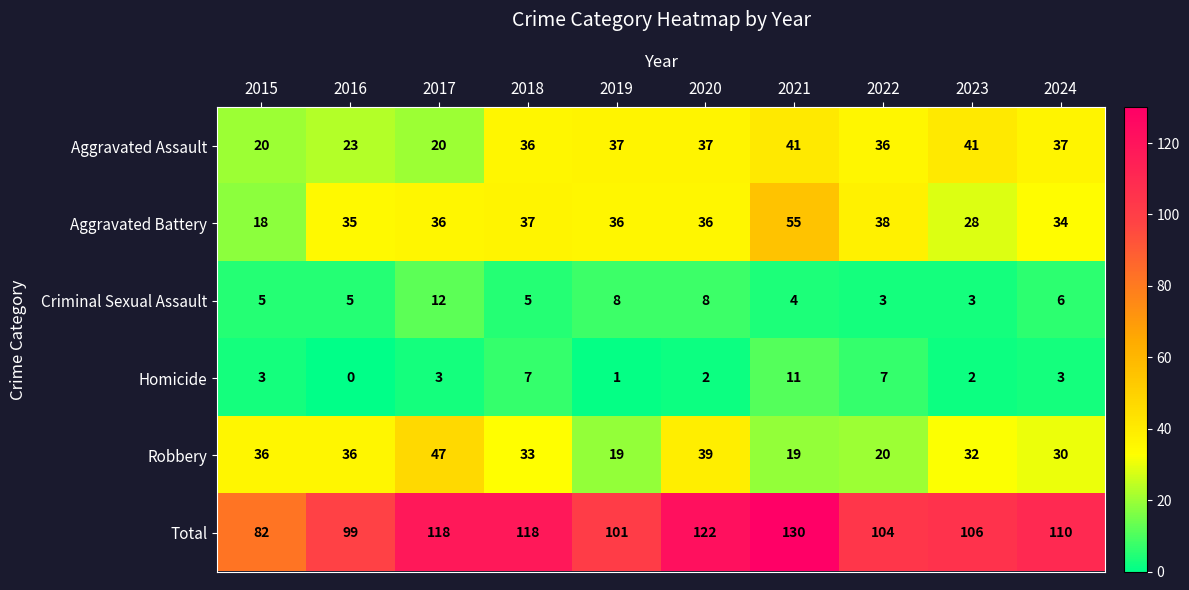

True or false: Total has a value of 35 at 2018.

False